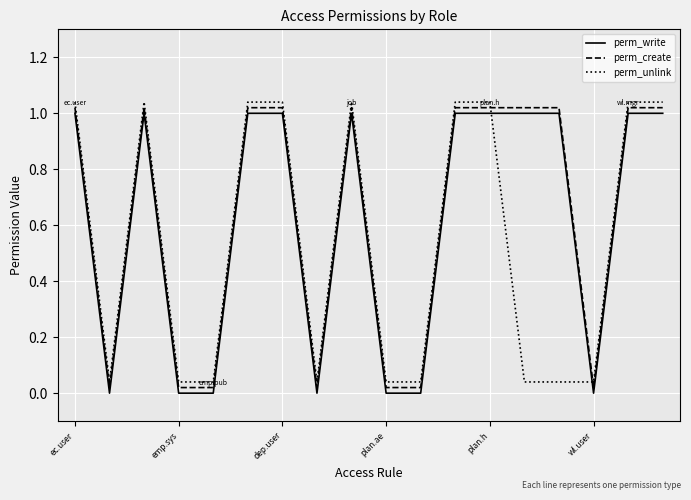

What is the average value of the perm_write series?

0.6